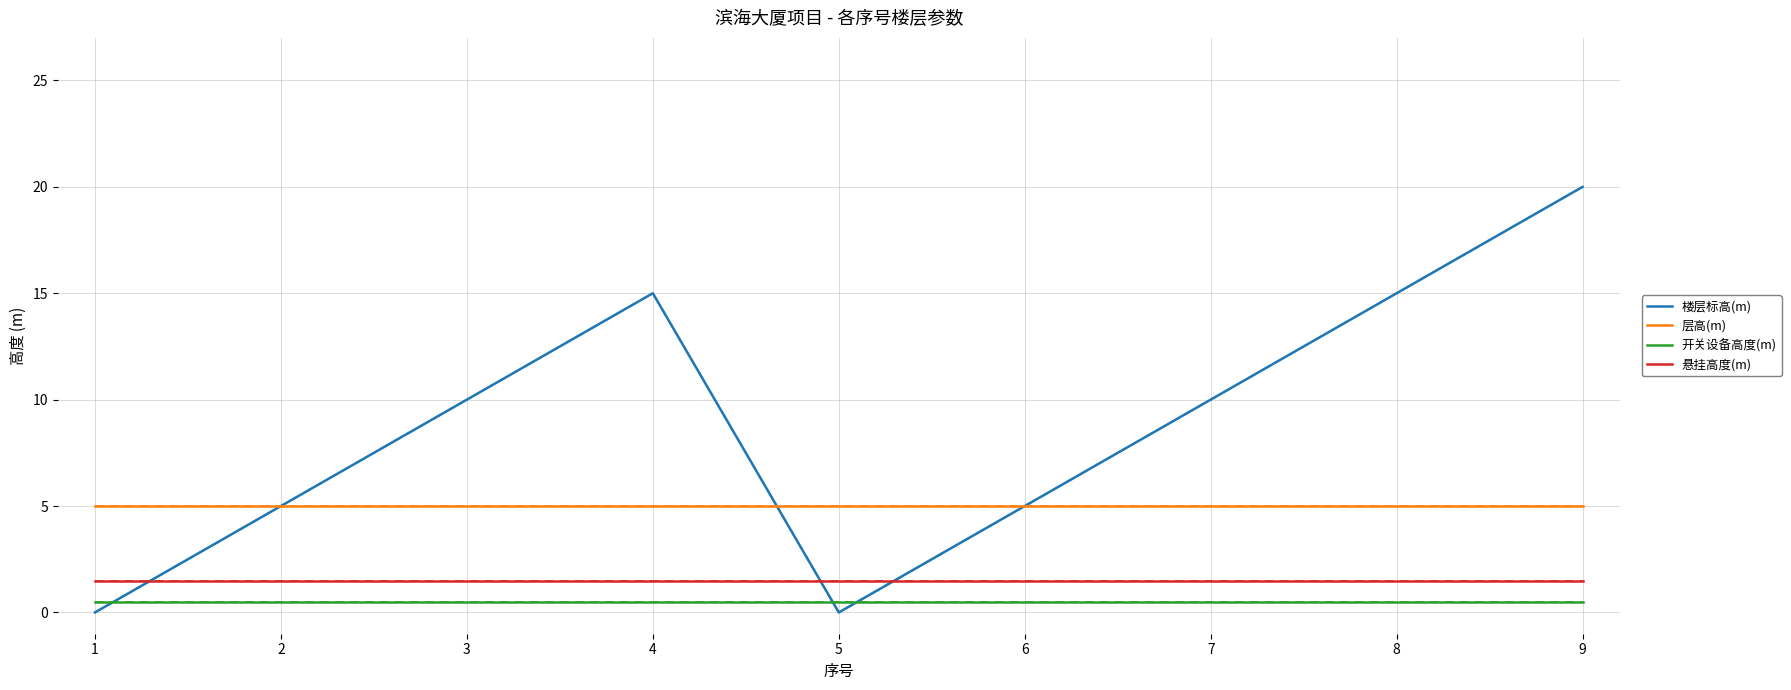

What is the greatest value displayed?

20.0